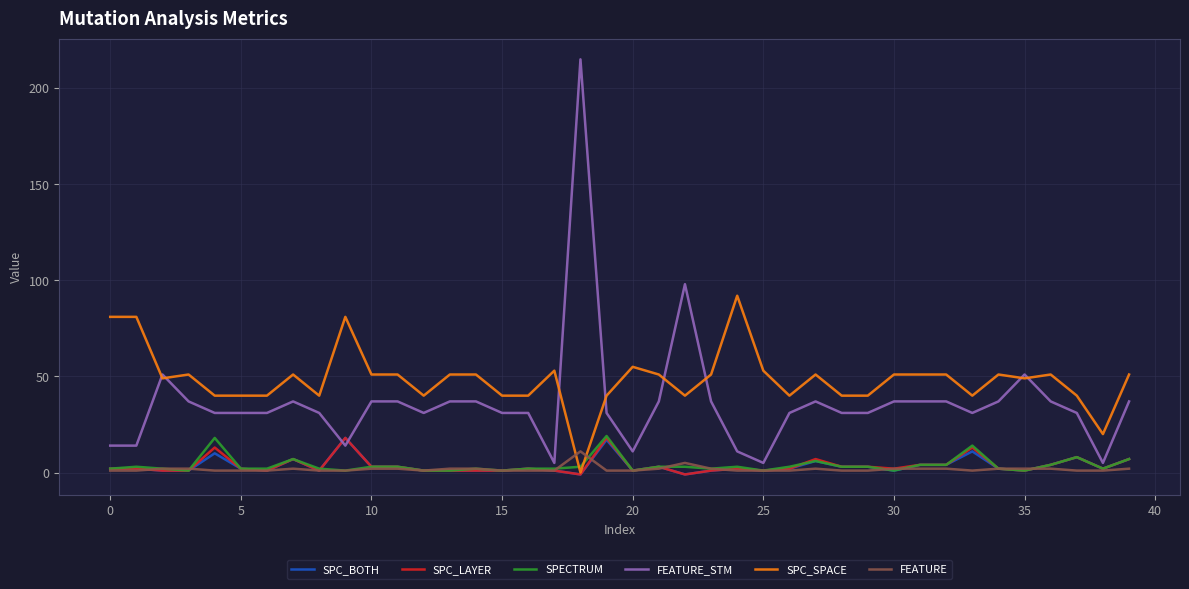

Which series has the widest spread of values?

FEATURE_STM